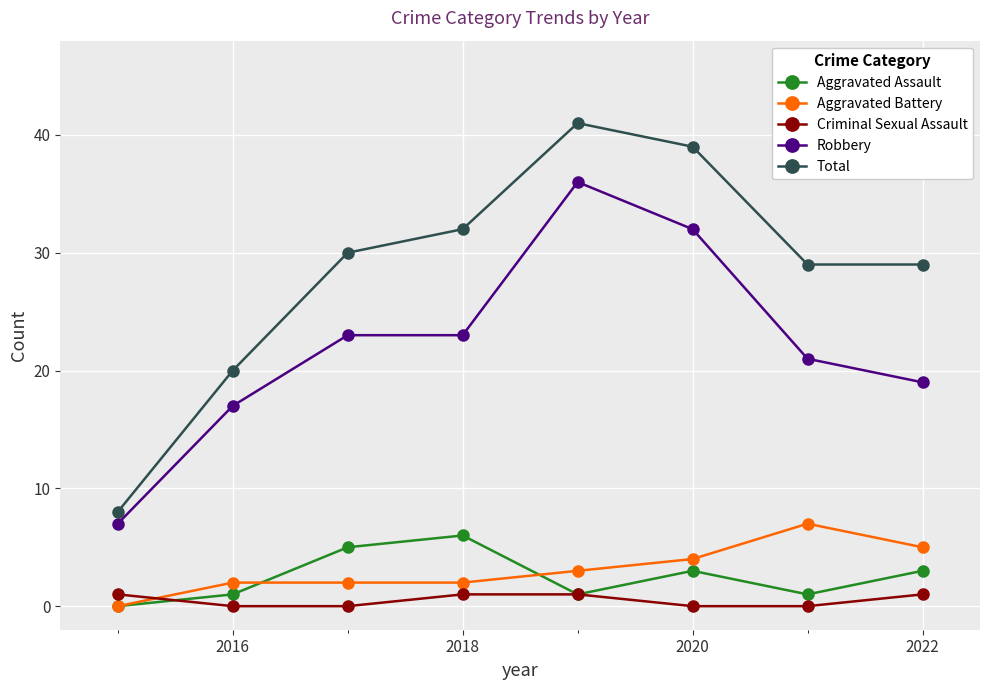

True or false: Aggravated Assault has more than 0 interior local peaks.

True